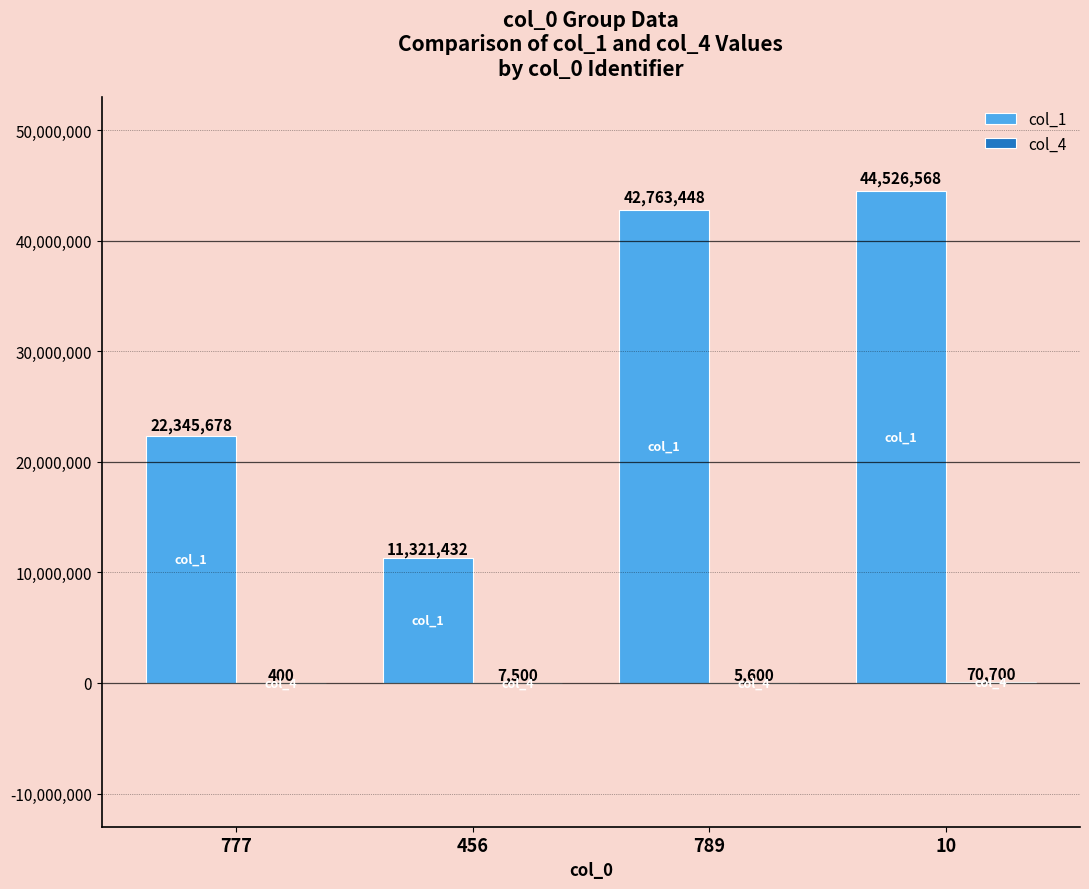

Which series has the largest total across all categories?

col_1